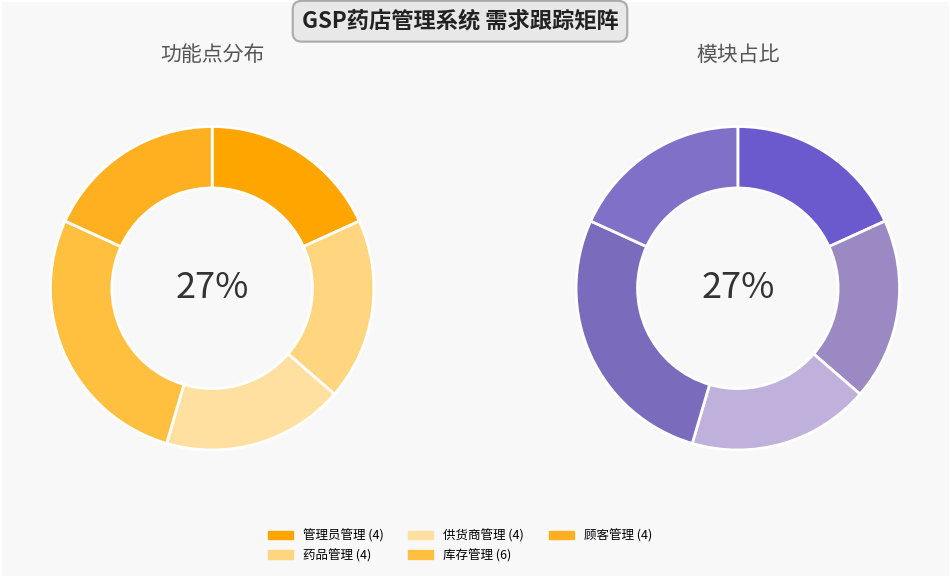

The 药品管理 slice represents 26% of the pie. True or false?

False